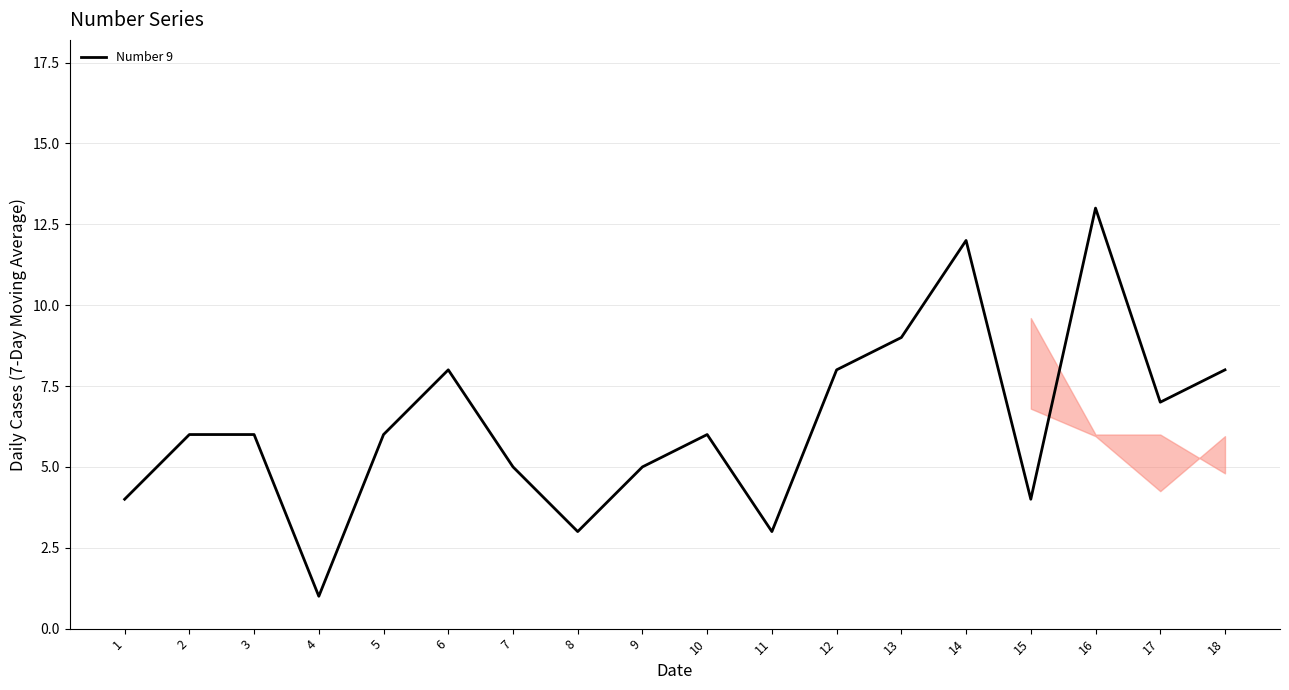

What is the ratio of the value at 3 to the value at 1?

1.5